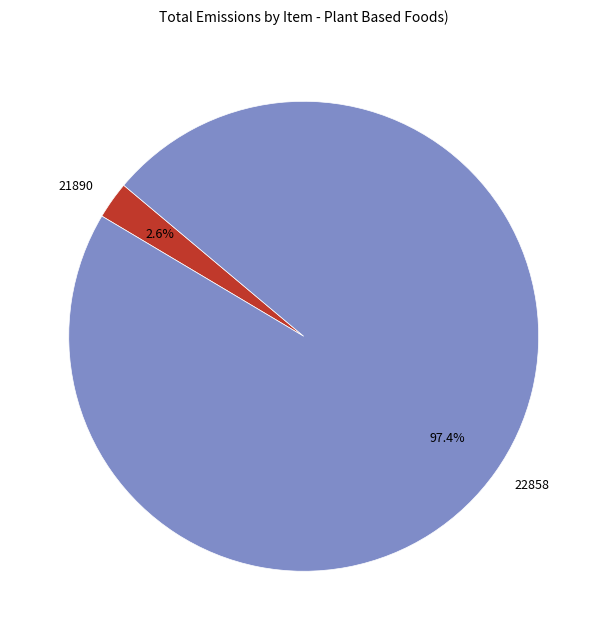

What is the smallest slice in the pie chart?

21890